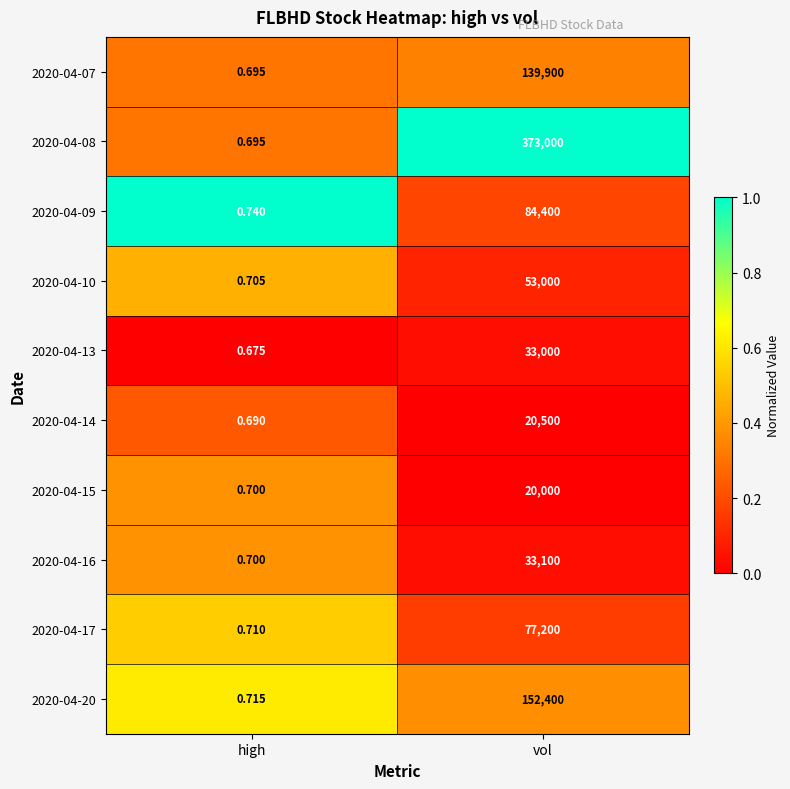

How many categories are shown in the chart?

2